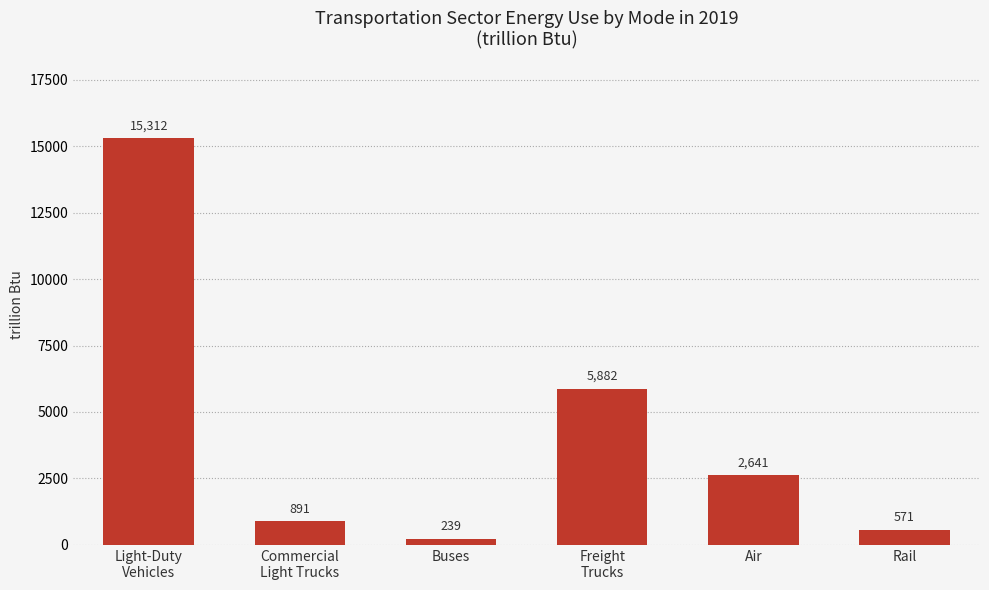

What is the label of the 5th bar from the left?

Air